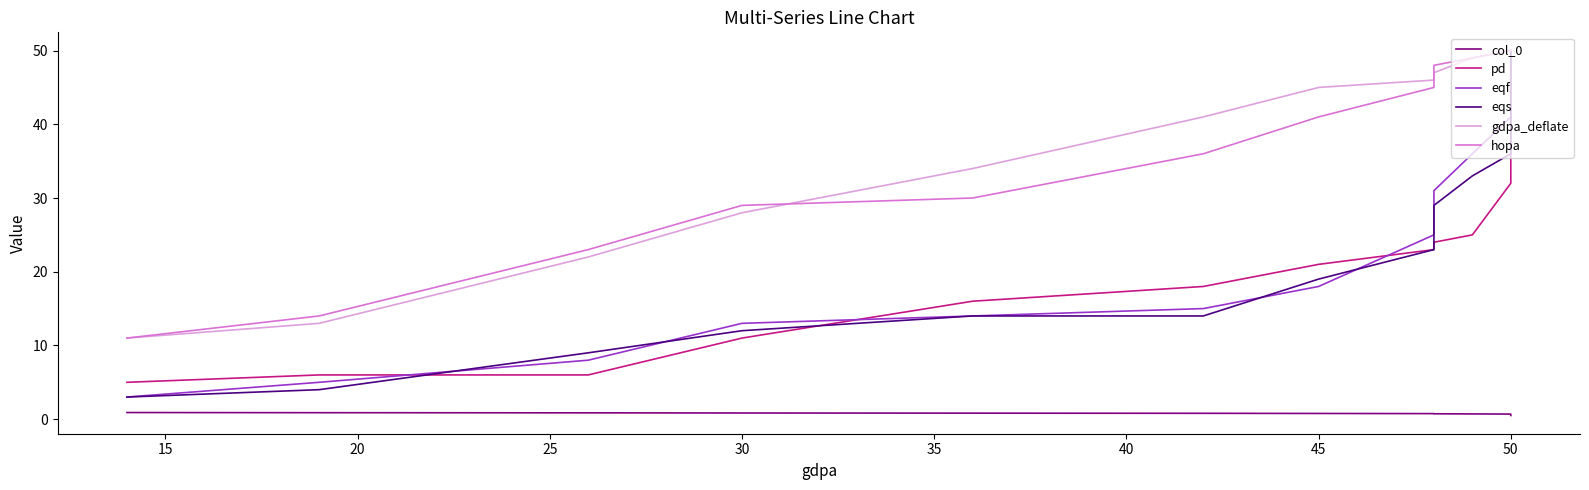

True or false: hopa has more than 2 points higher than both neighbors.

False